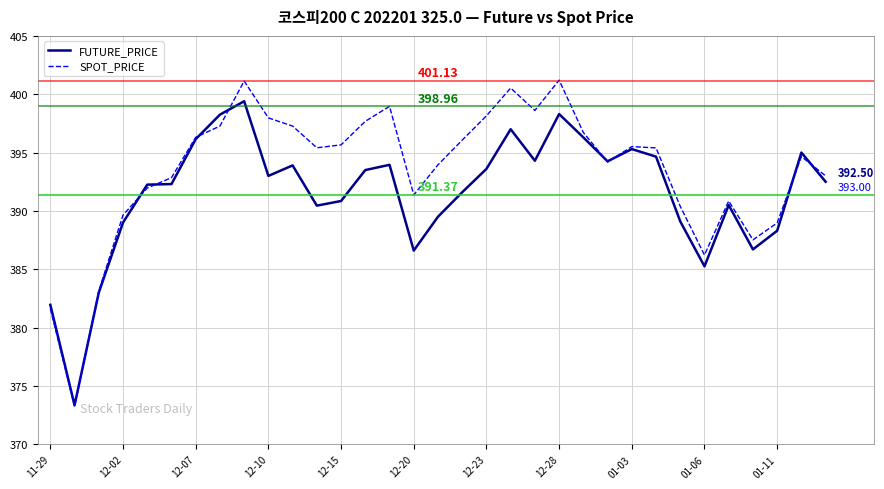

How many lines are shown in the chart?

2